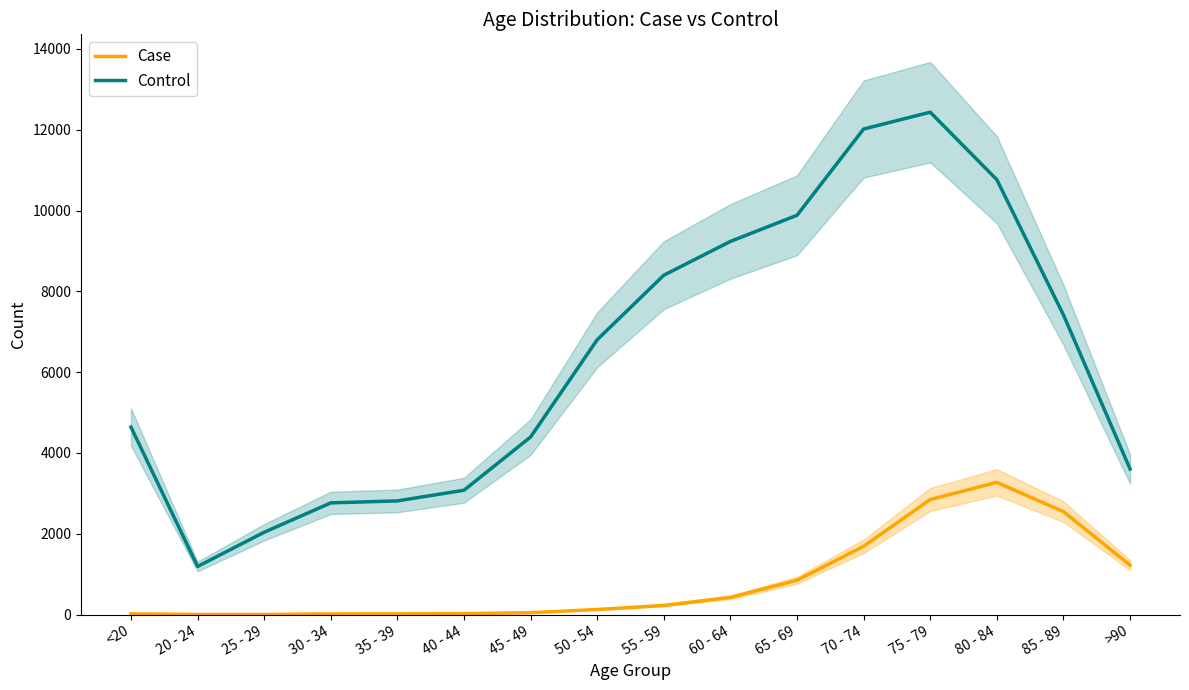

Does the chart display data point markers on the line(s)?

No